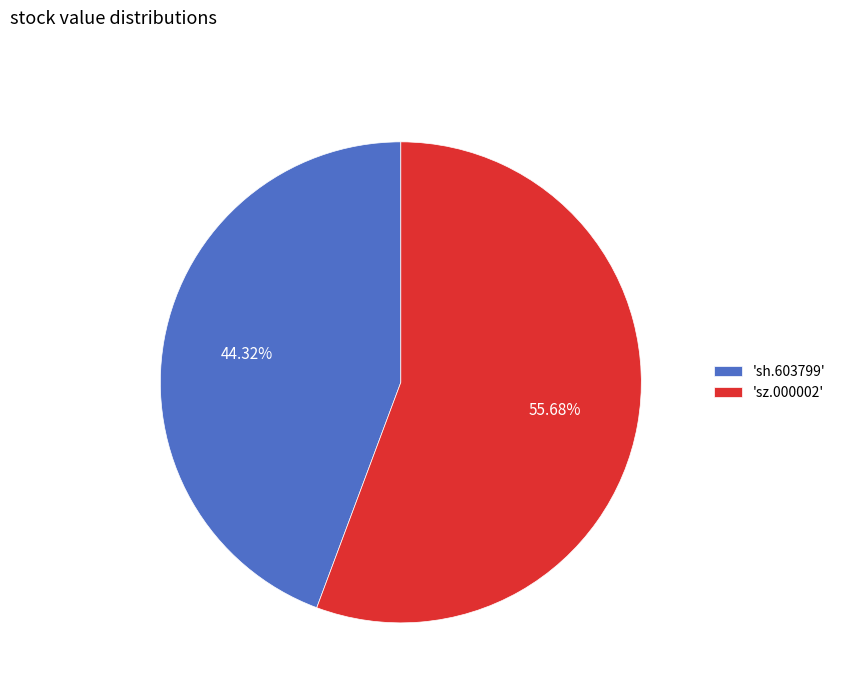

Is there any slice that represents more than half of the pie?

Yes